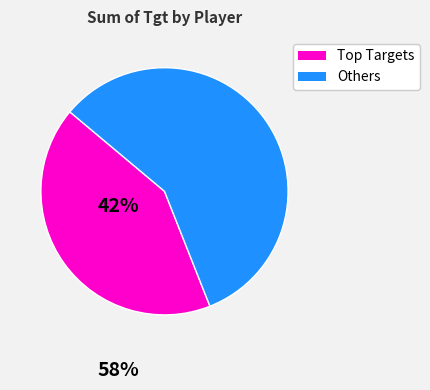

Rank the categories by value from lowest to highest.

Top Targets, Others